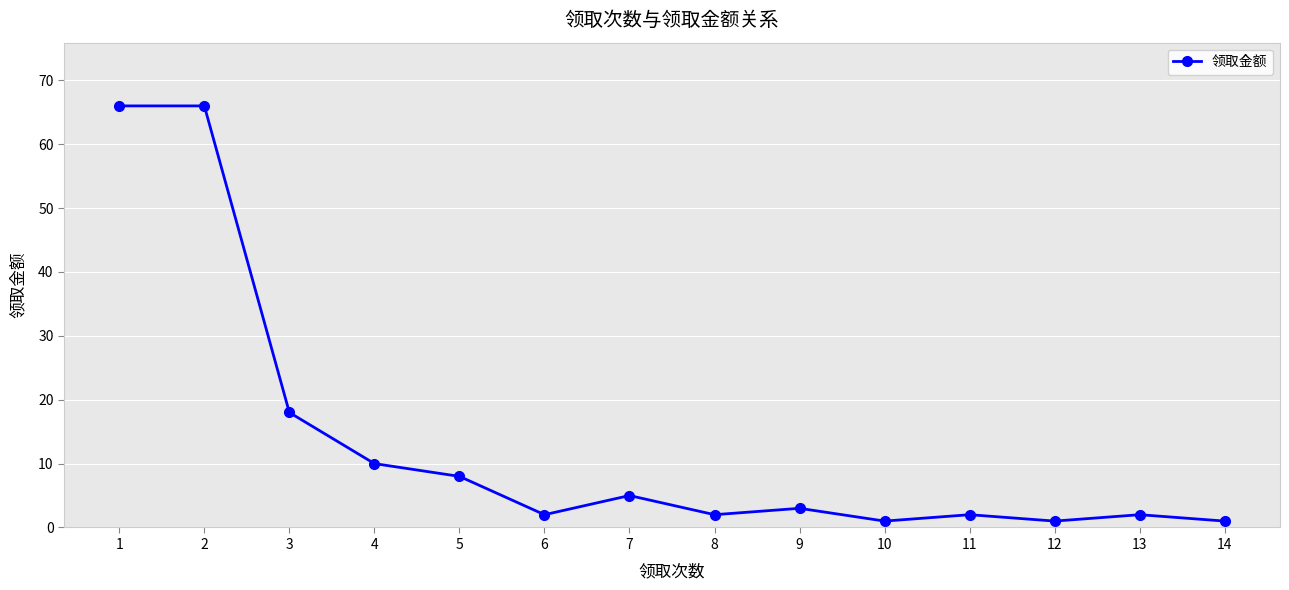

What is the difference between the maximum and second lowest values?

65